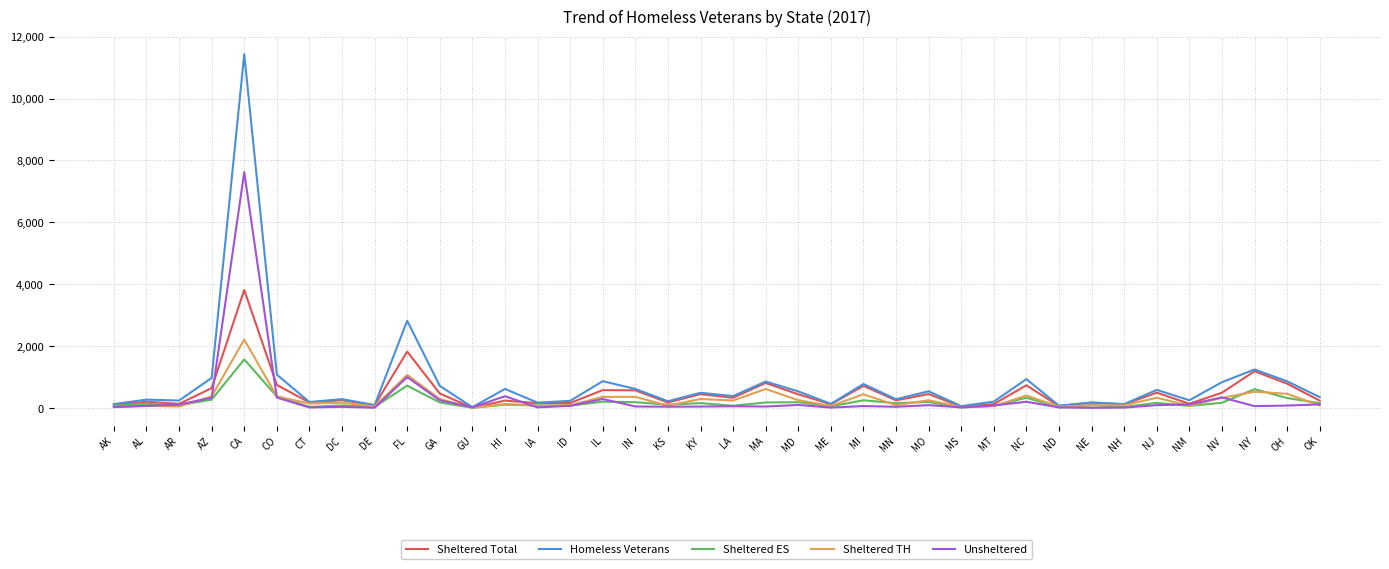

What position from the left is NC?

29